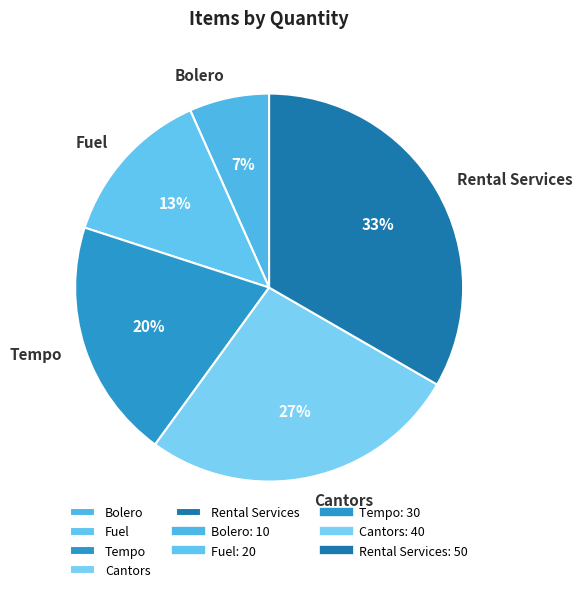

Which slice is the smallest?

Bolero